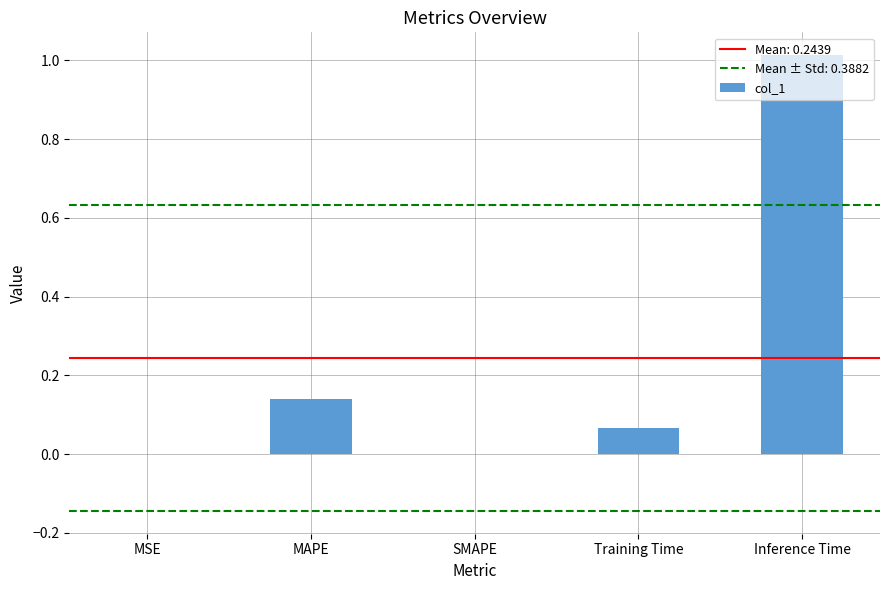

Between MSE and MAPE, which is larger?

MAPE